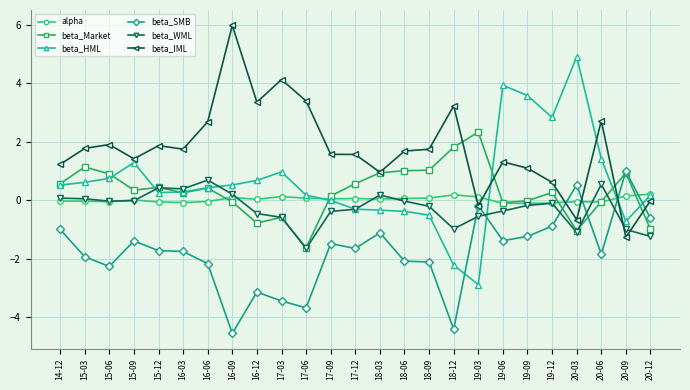

Which series has the largest total across all categories?

beta_IML